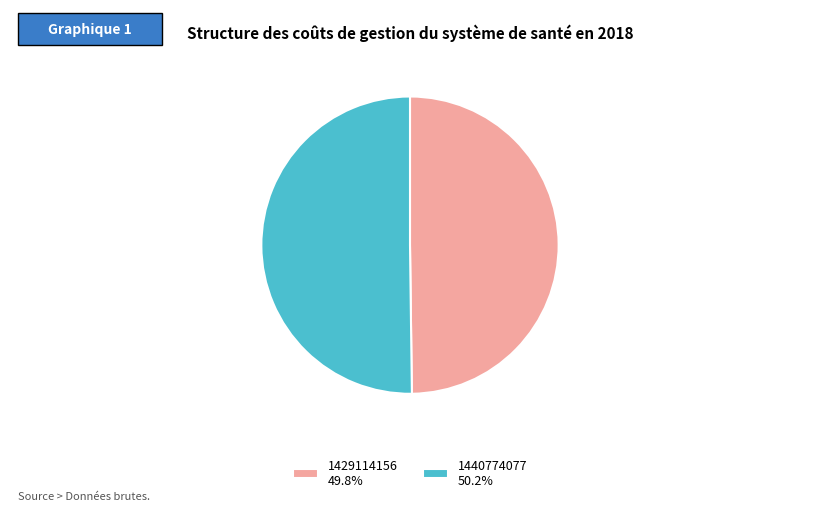

Do 1440774077 50.2% and 1429114156 49.8% together represent more than half of the pie?

Yes